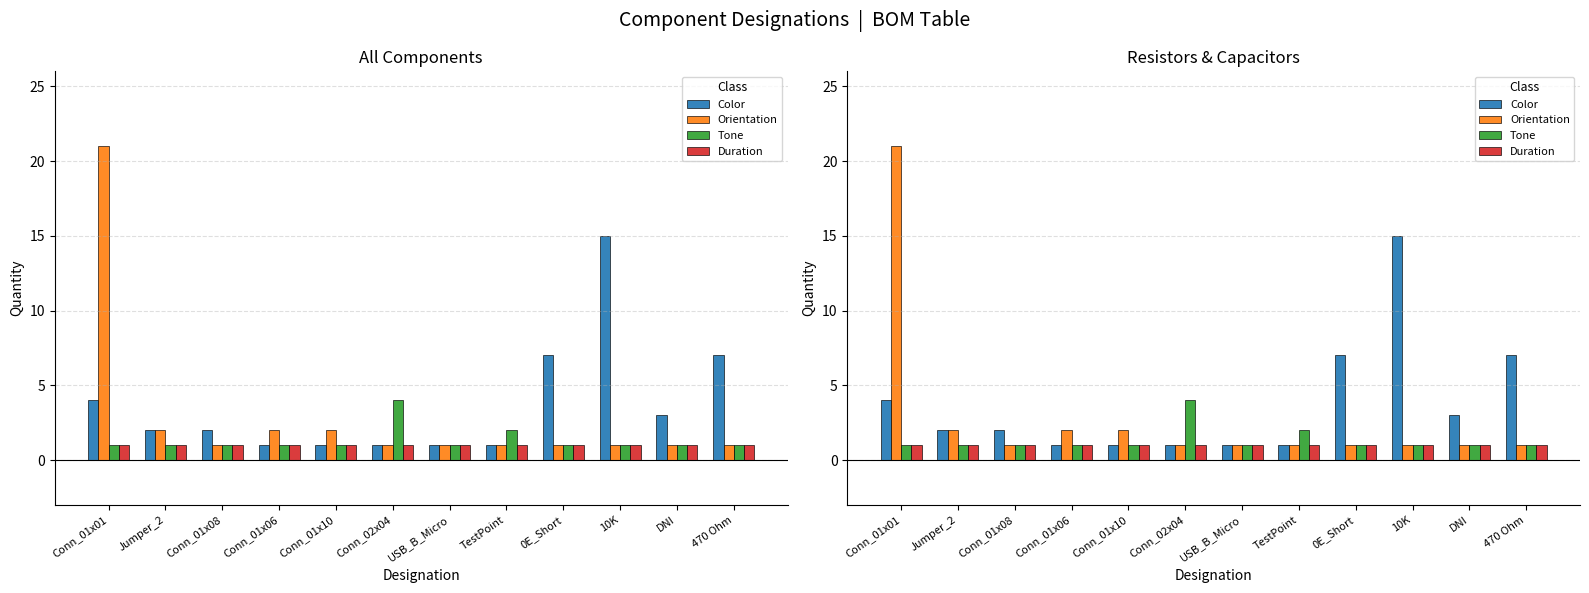

What is the label of the 9th bar from the right?

Conn_01x06